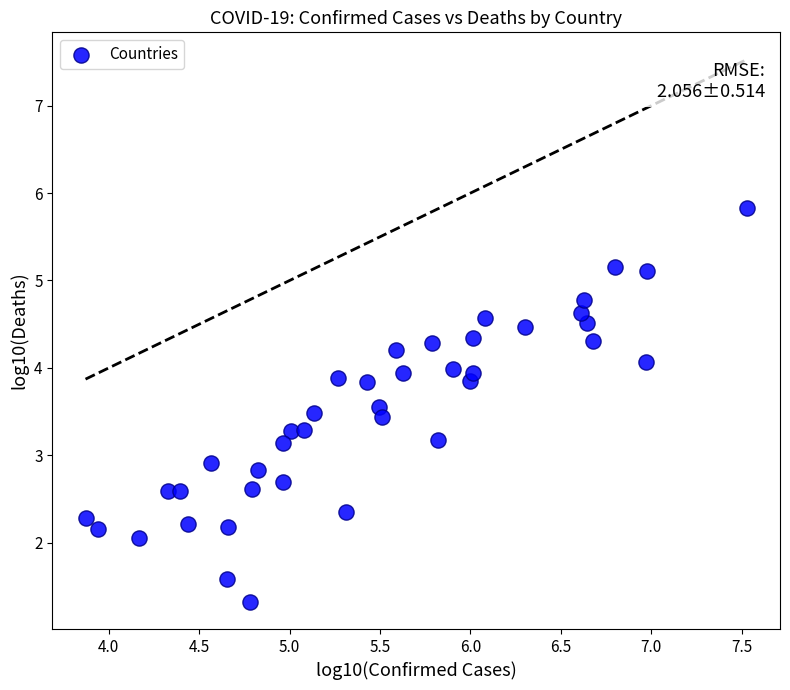

What is the range of X values (max minus min)?

3.7